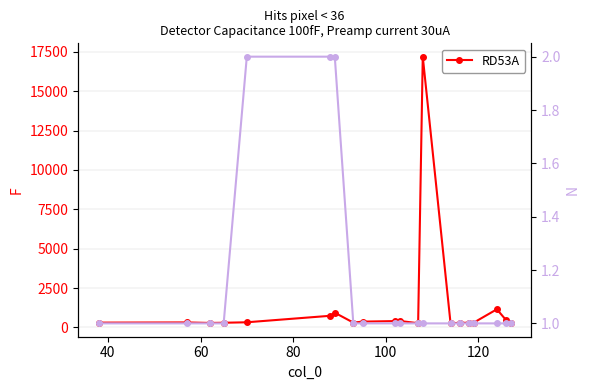

At how many categories does at least one series exceed 13113?

1